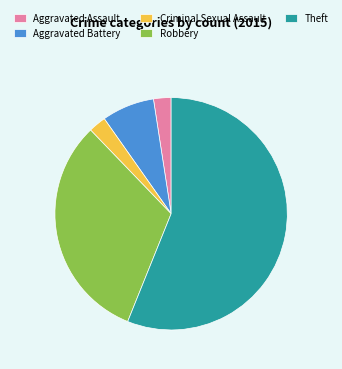

Is Theft the majority of the pie?

Yes